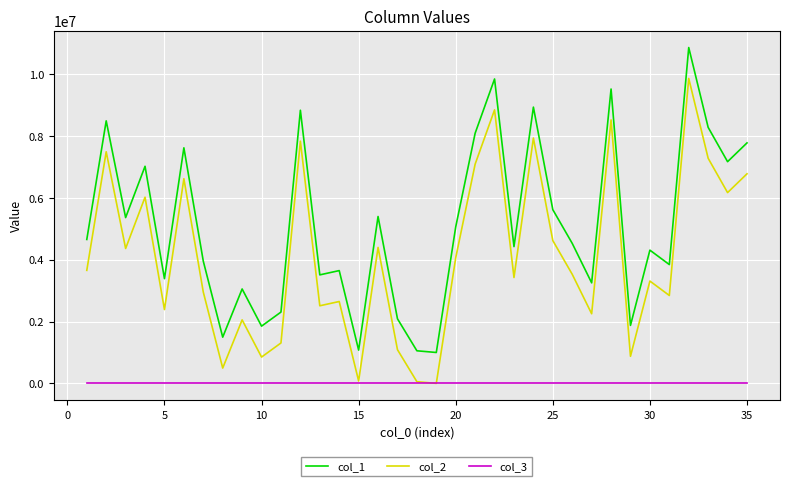

True or false: col_3 and col_1 cross at least once.

False